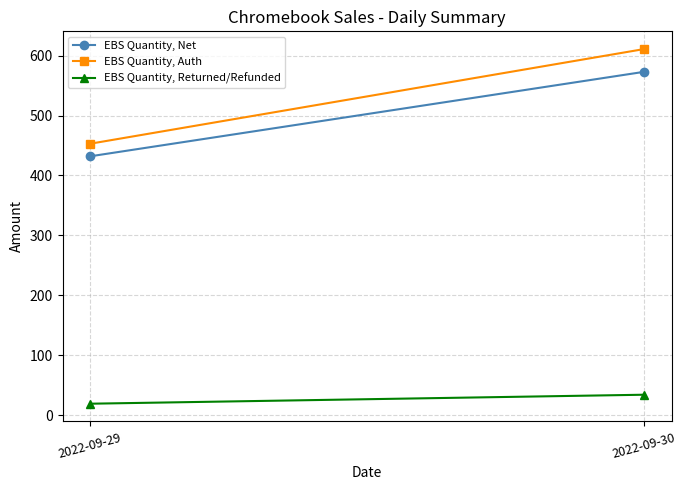

What is the approximate value of EBS Quantity, Returned/Refunded at 2022-09-29, to the nearest 10?

20